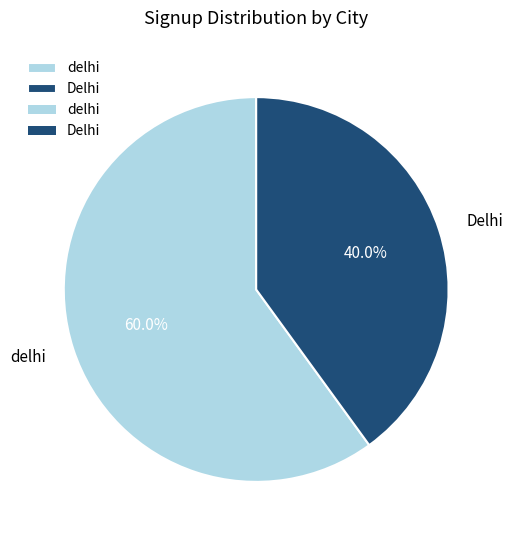

To the nearest percent, what is the difference between the delhi and Delhi slice percentages?

20%